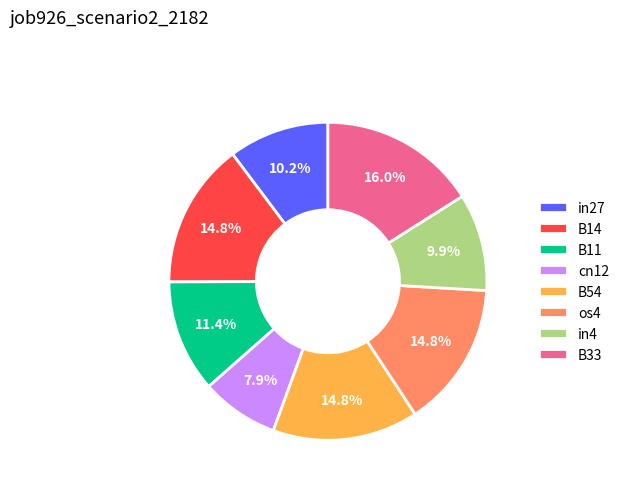

What is the ratio of the value at B11 to the value at os4?

0.8